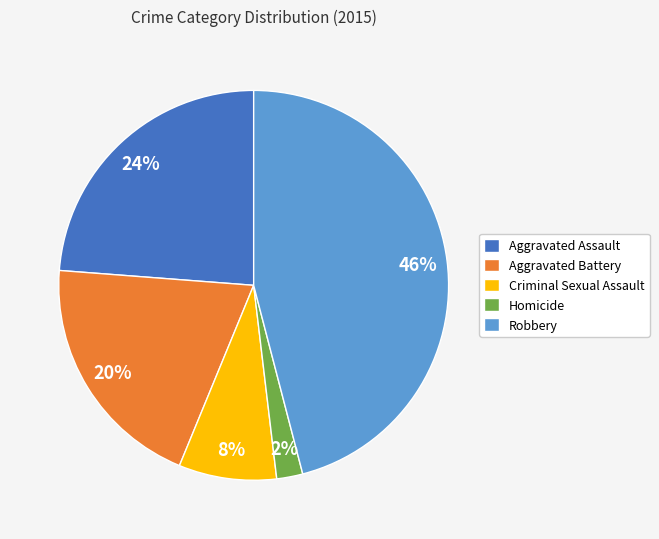

To the nearest percent, what is the difference between the largest and smallest slice percentages?

44%